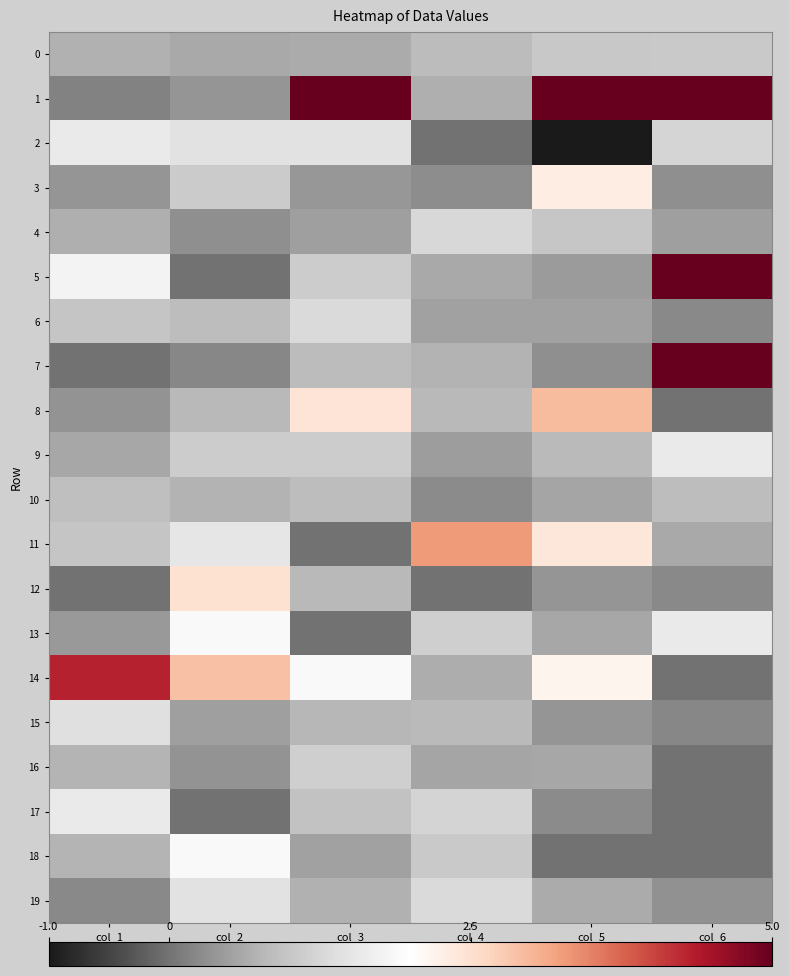

Which has a higher value, col_3 or col_5?

col_5